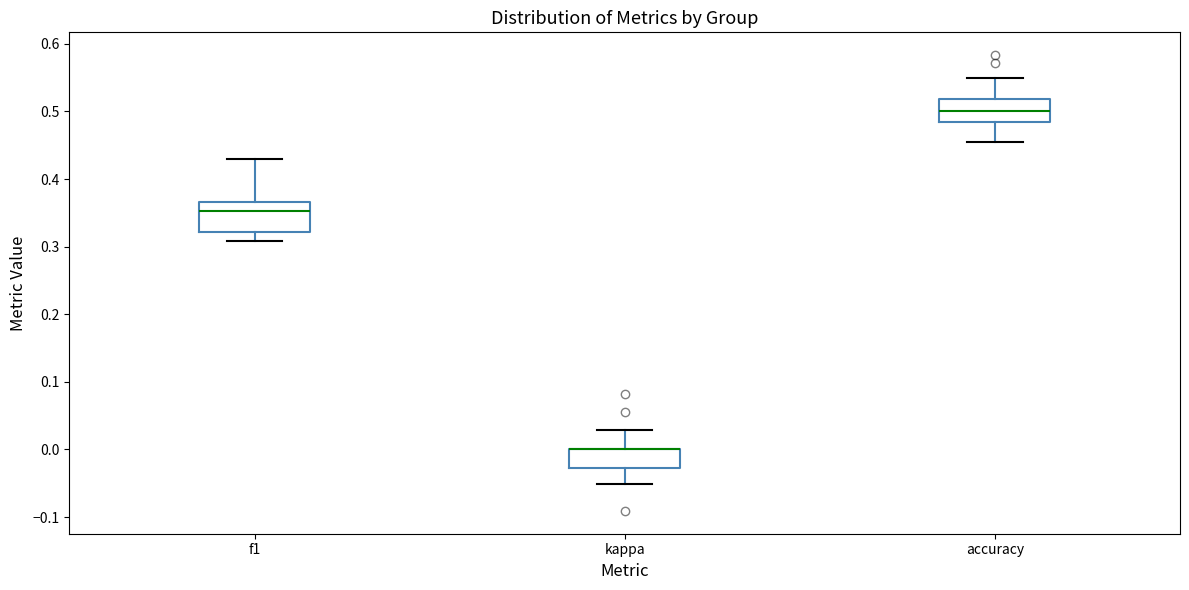

Reading left to right, read every box against the y-axis: the position of its median line, the range the box covers, and the ends of its whiskers. The values are not printed on the chart, so give them approximately, as read against the axis.

f1: median 0.35, box 0.32 to 0.37, whiskers 0.31 to 0.43
kappa: median 0.00 (drawn on the box's upper edge), box -0.03 to 0.00, whiskers -0.05 to 0.03
accuracy: median 0.50, box 0.48 to 0.52, whiskers 0.45 to 0.55